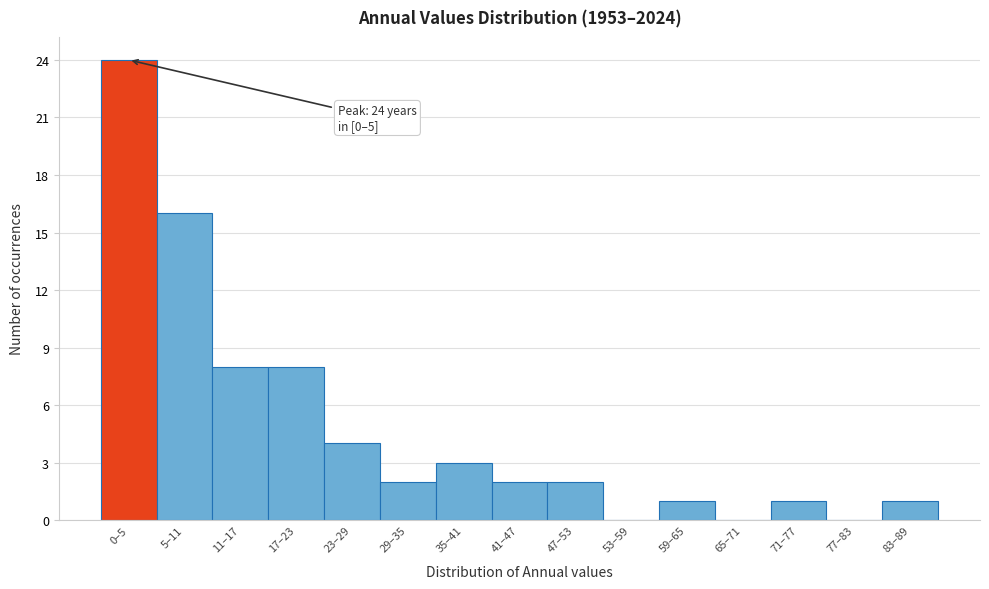

Reading left to right, what are all the values shown in this chart?

0–5=24	5–11=16	11–17=8	17–23=8	23–29=4	29–35=2	35–41=3	41–47=2	47–53=2	53–59=0	59–65=1	65–71=0	71–77=1	77–83=0	83–89=1